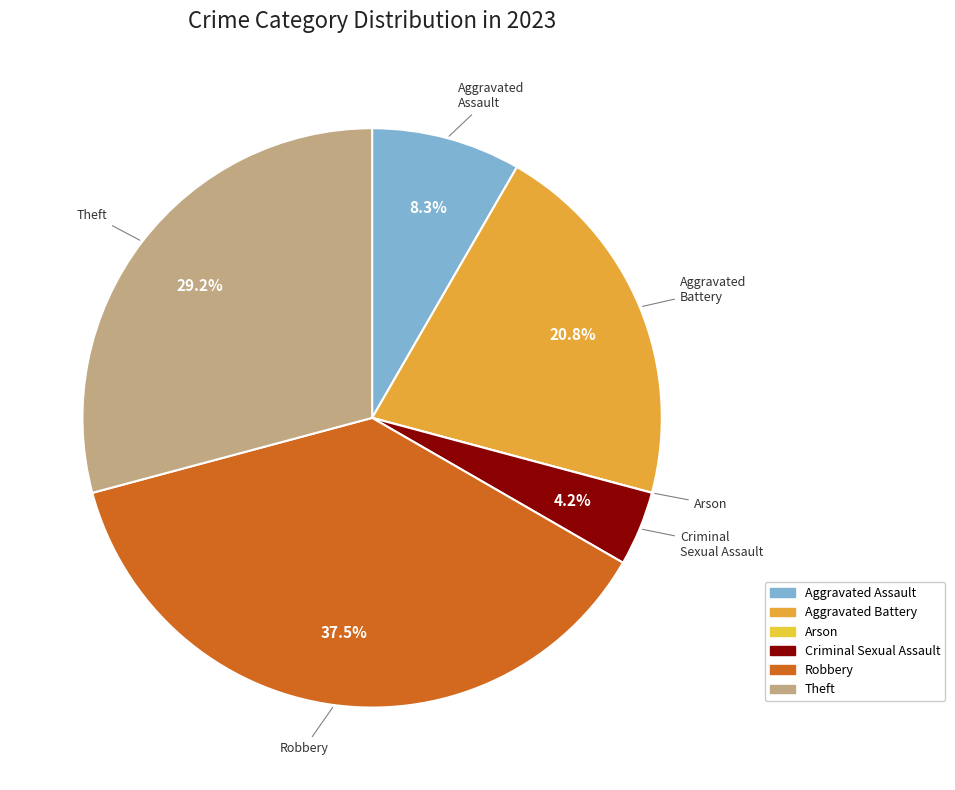

Between Criminal Sexual Assault and Aggravated Assault, which is larger?

Aggravated Assault